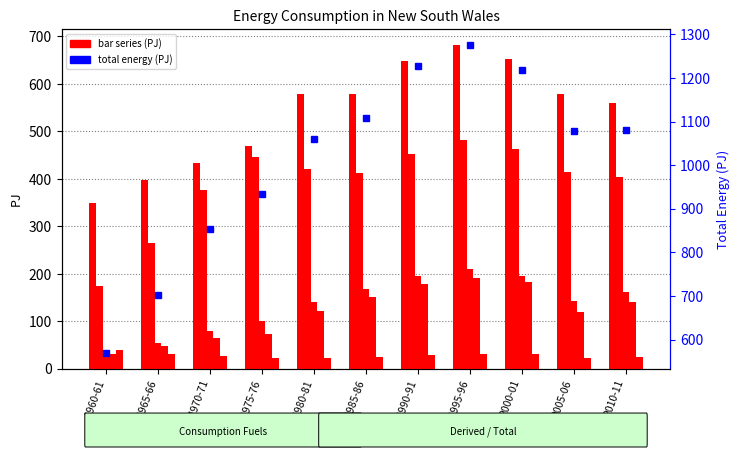

Which category has the highest value in the Electricity series?

1995-96